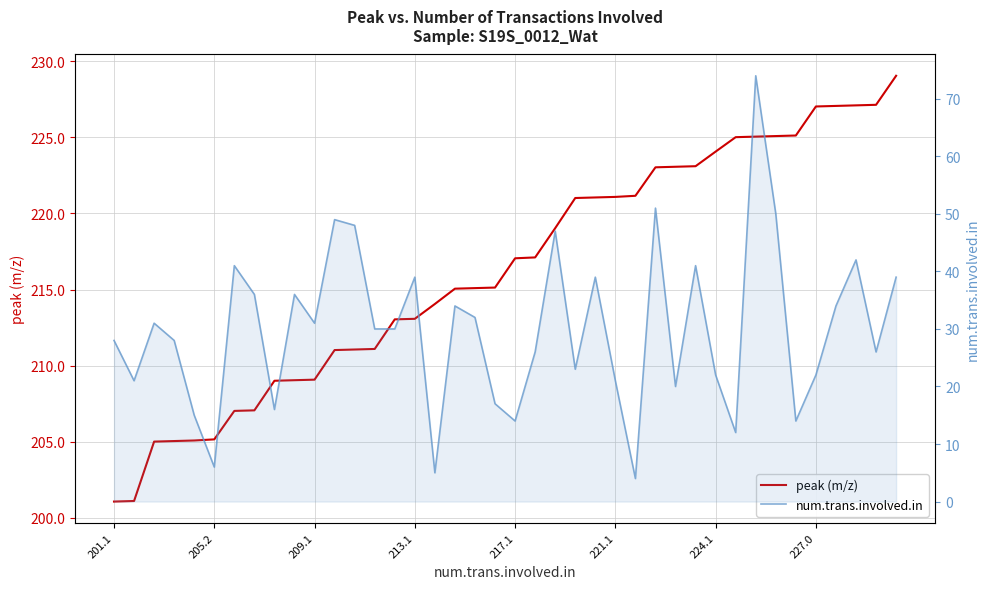

What is the maximum value shown in the chart?

229.0